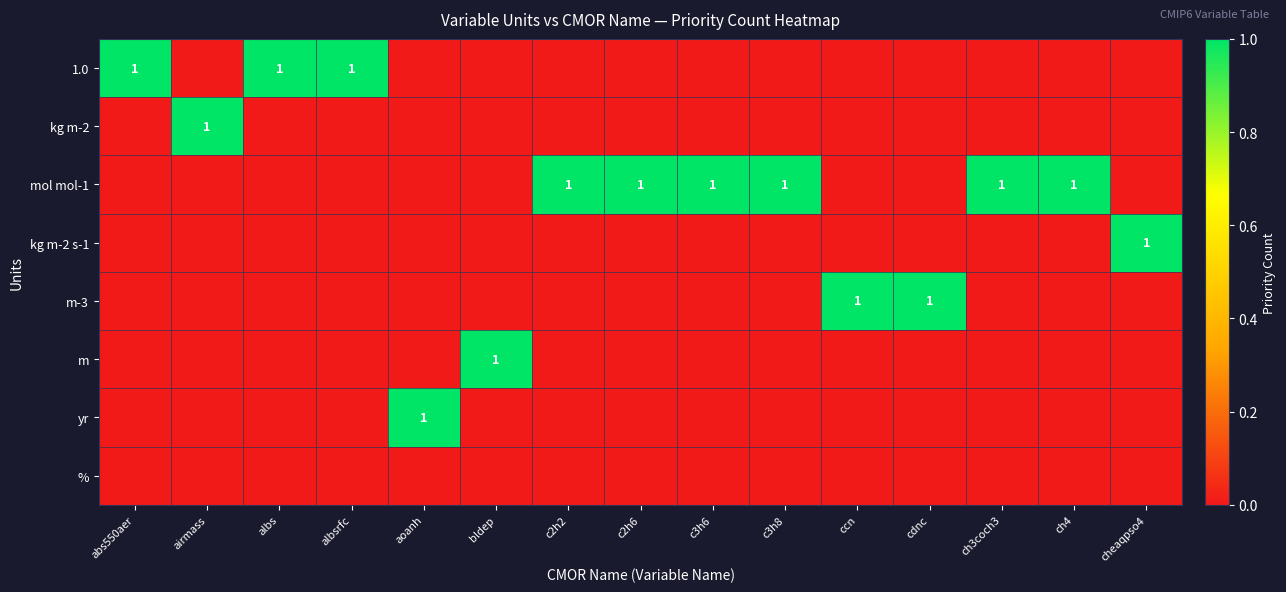

Is it true that m equals 0 at bldep?

False